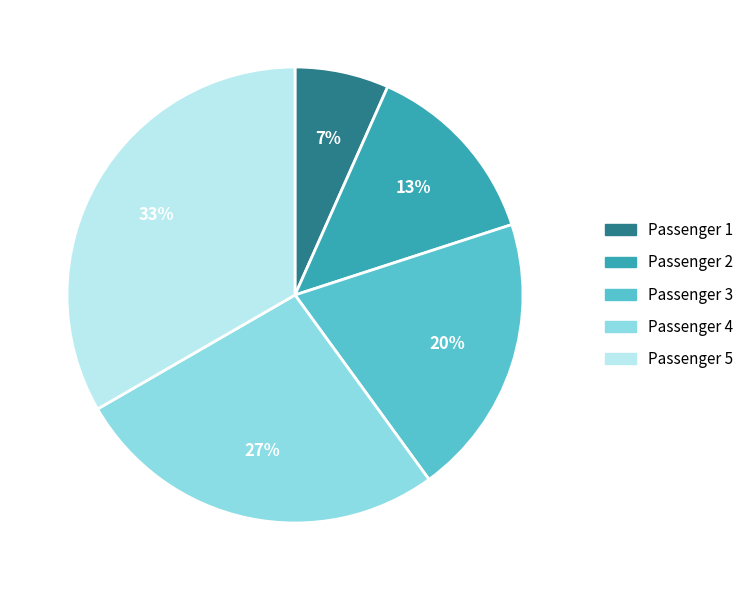

To the nearest percent, what is the average slice percentage?

20%